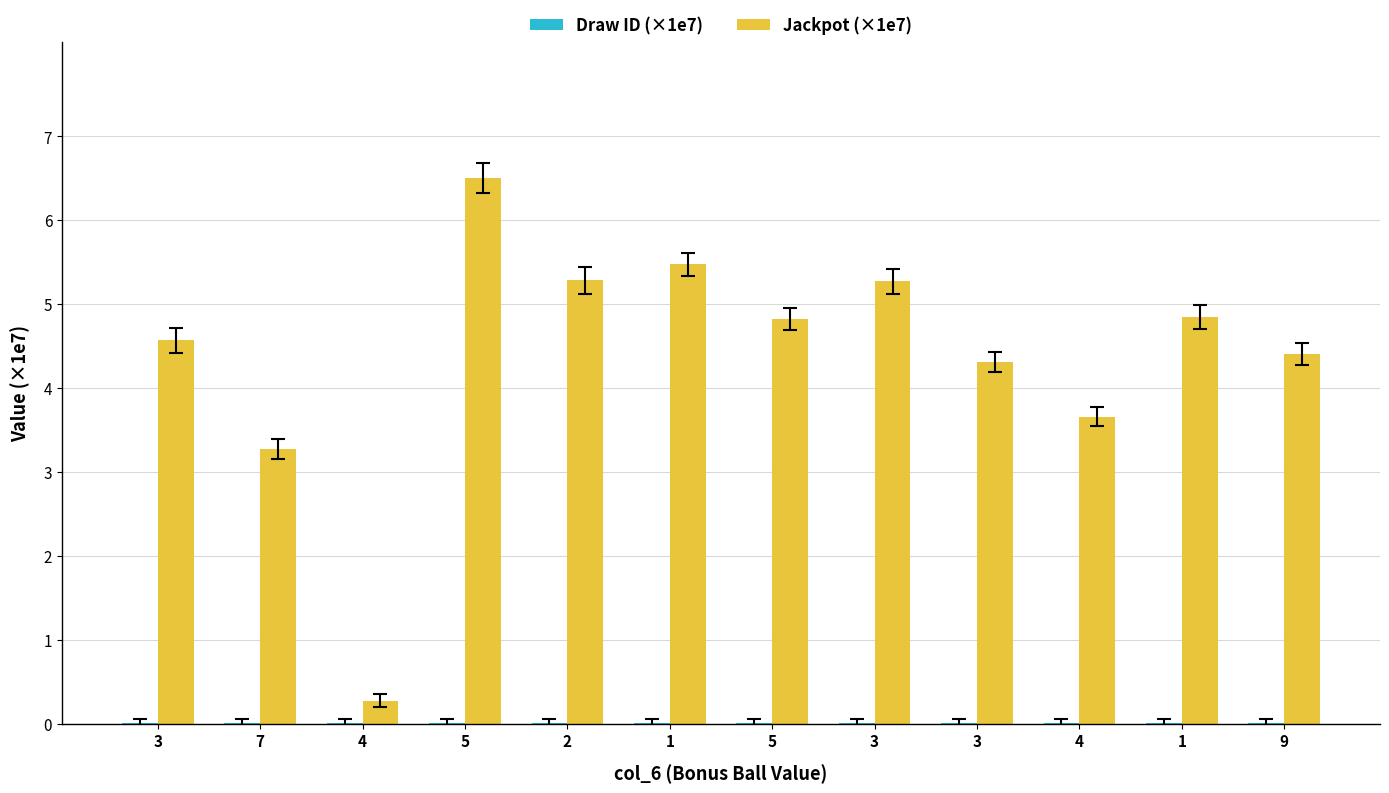

Count the Draw ID (×1e7) values in the range 0 to 1.

12